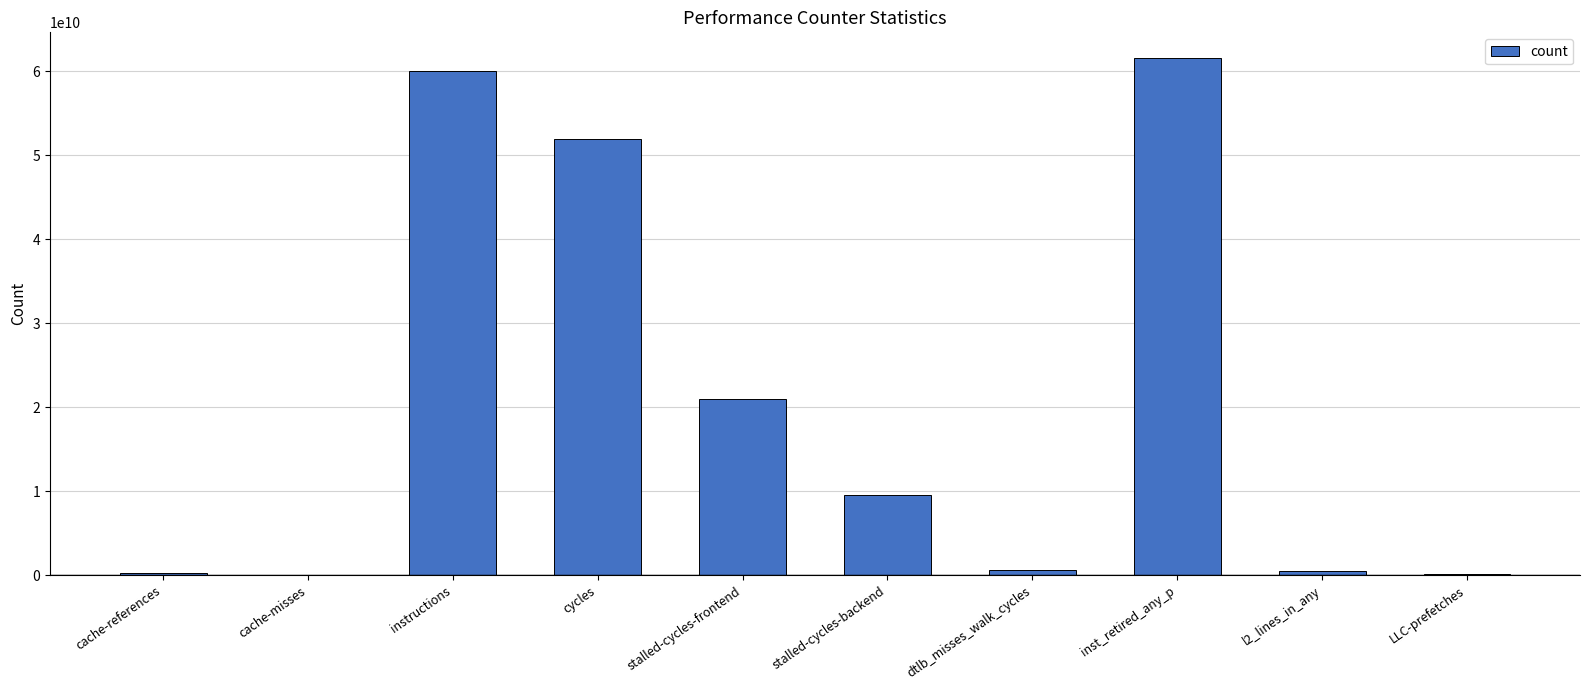

The chart shows a value of 20995318537 at stalled-cycles-frontend. True or false?

True